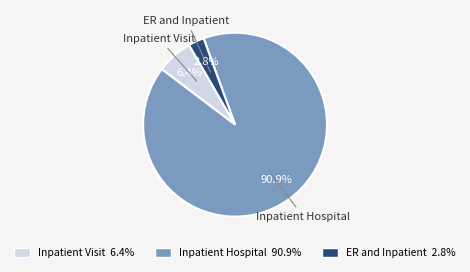

Rank the categories by value from lowest to highest.

ER and Inpatient 2.8%, Inpatient Visit 6.4%, Inpatient Hospital 90.9%